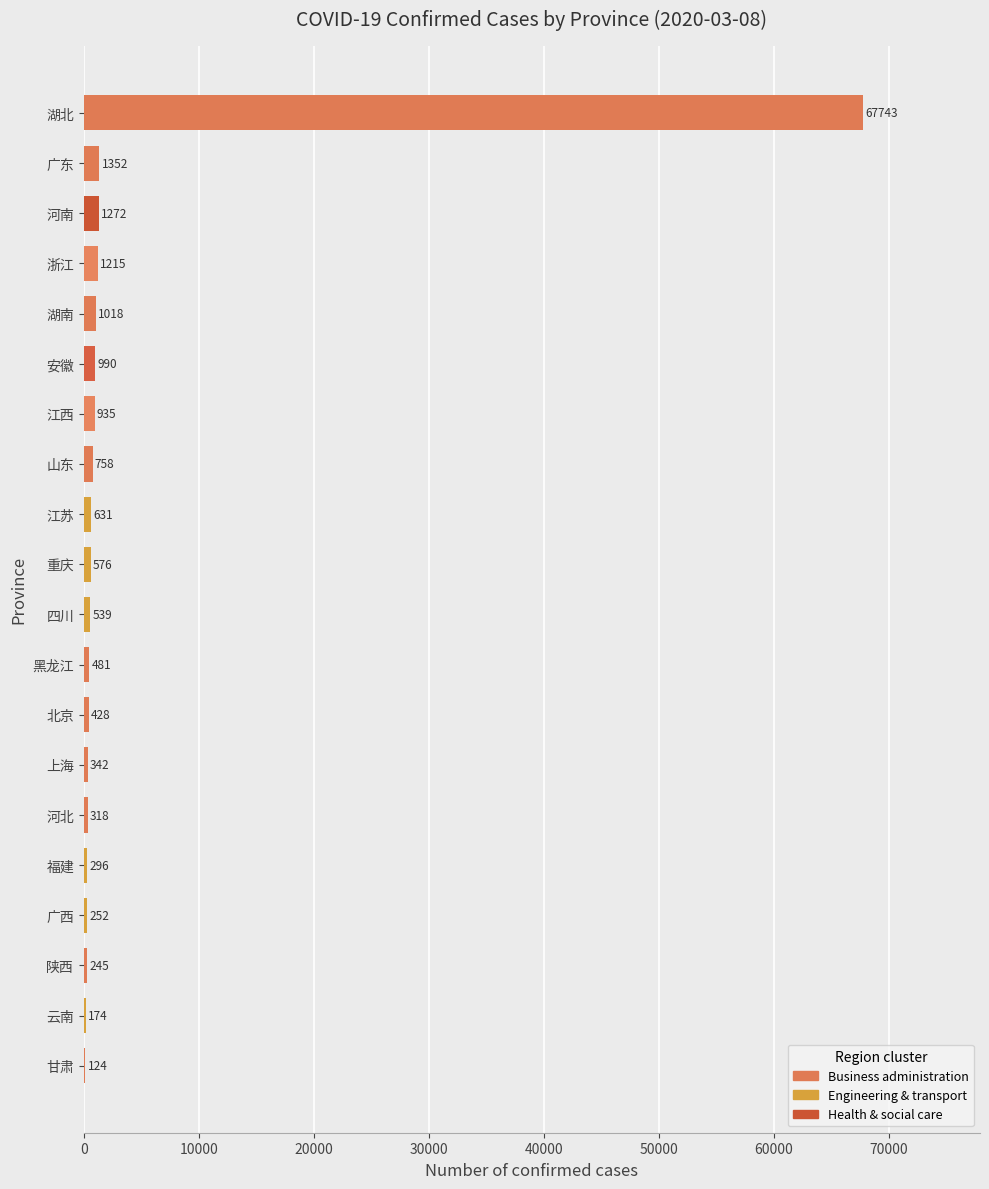

What is the maximum value shown in the chart?

67743